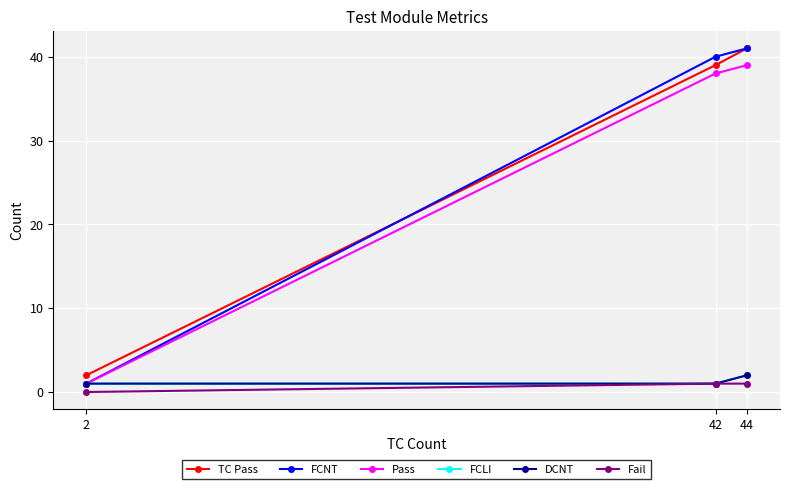

Is this an area chart (filled region under the line)?

No